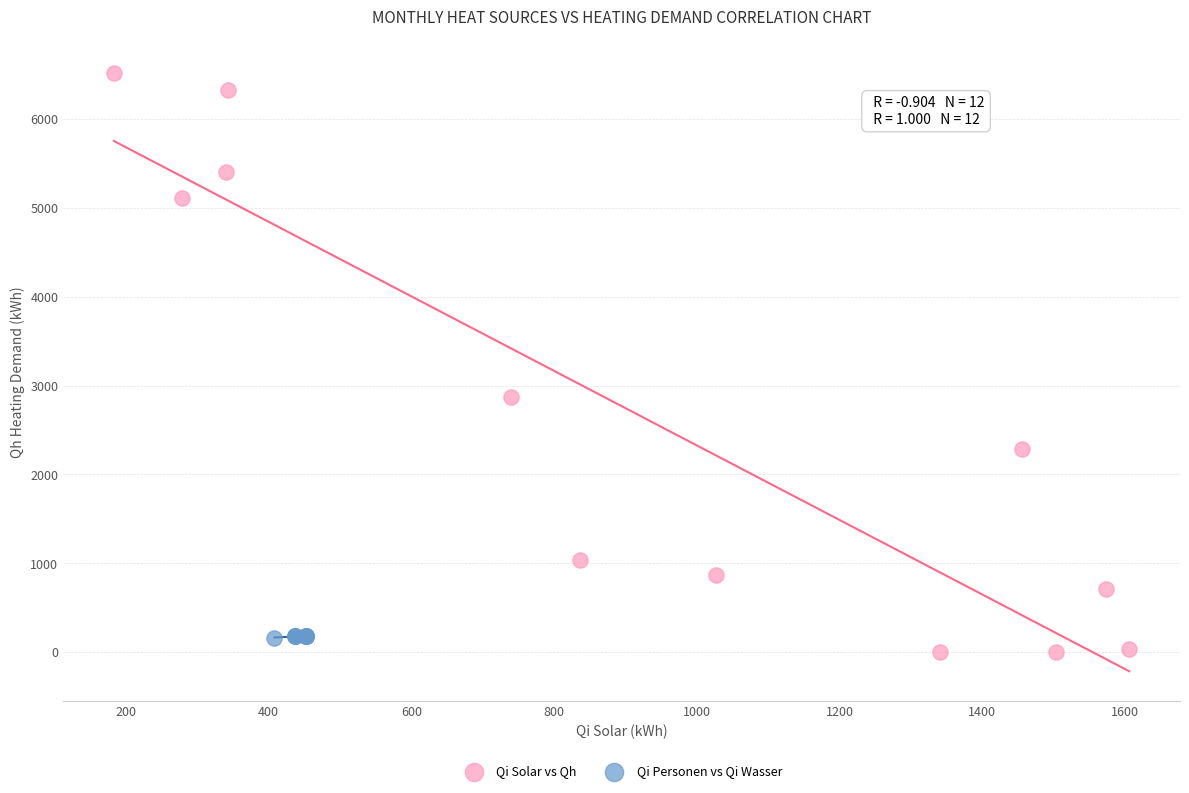

Which series contains the highest Y value?

Qi Solar vs Qh